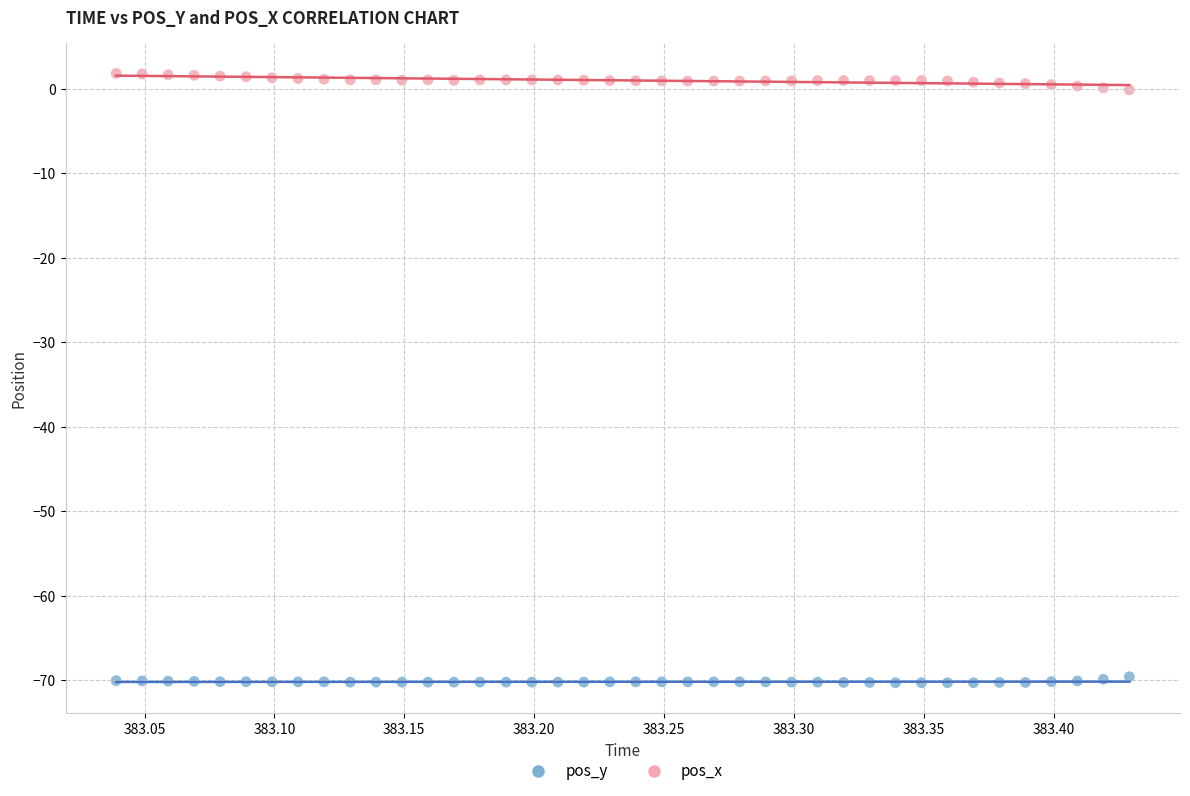

Which series reaches the minimum Y coordinate?

pos_y